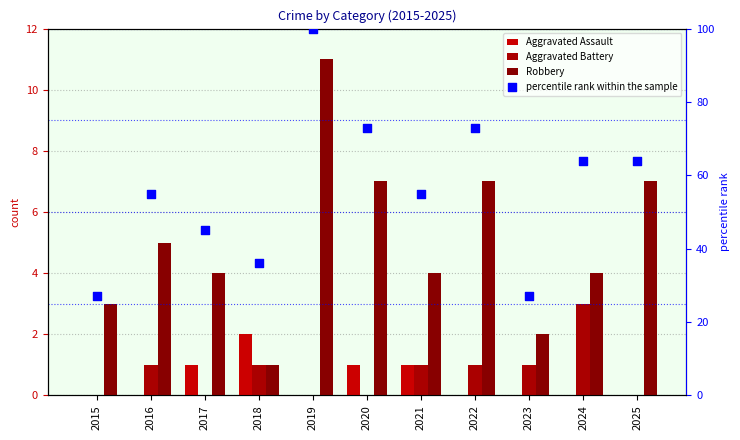

Approximately how many times larger is the value at 2020 compared to 2019?

0.7